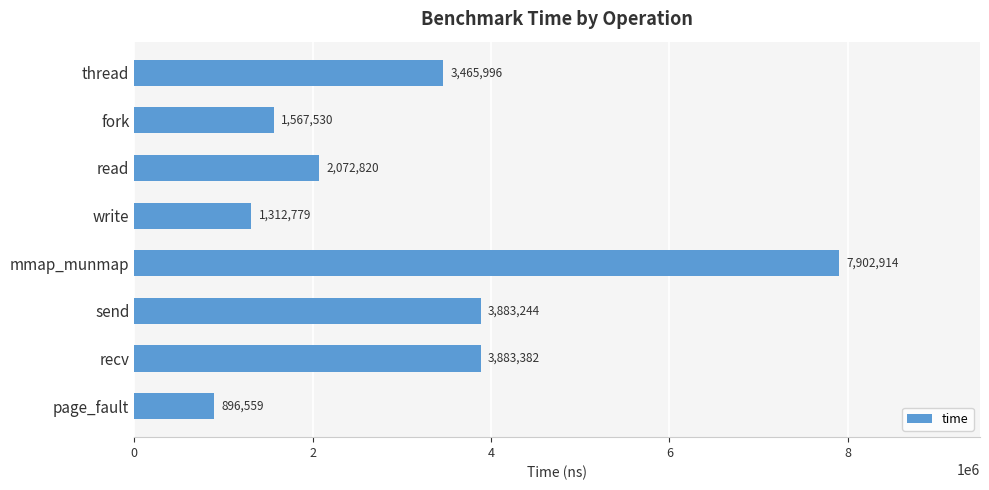

Reading bottom to top, list all the values displayed in this chart.

896559	3883382	3883244	7902914	1312779	2072820	1567530	3465996